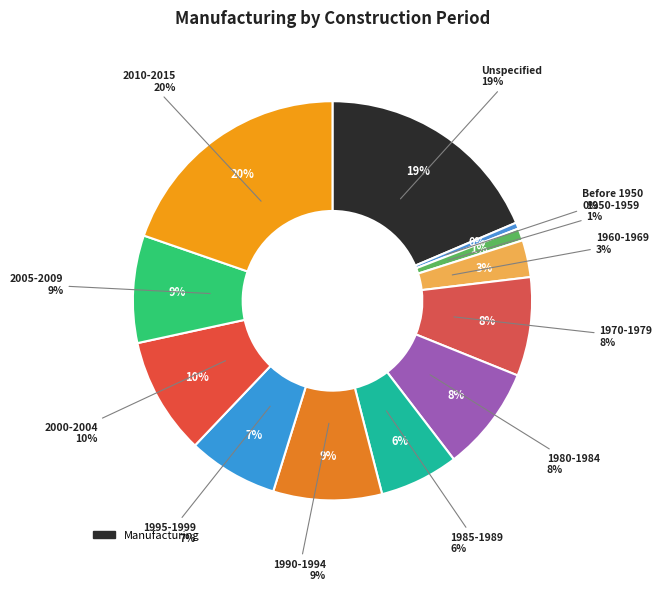

Does Unspecified account for over 50% of the chart?

No